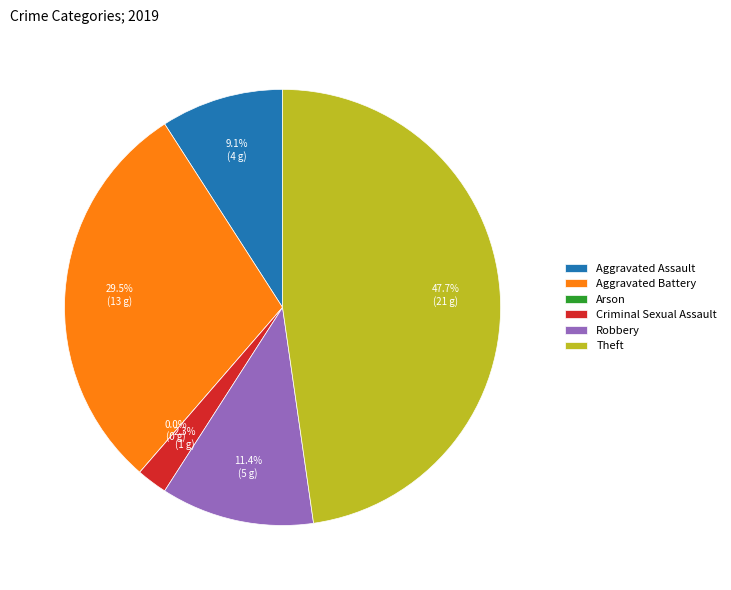

Which category has the smallest portion of the pie?

Arson